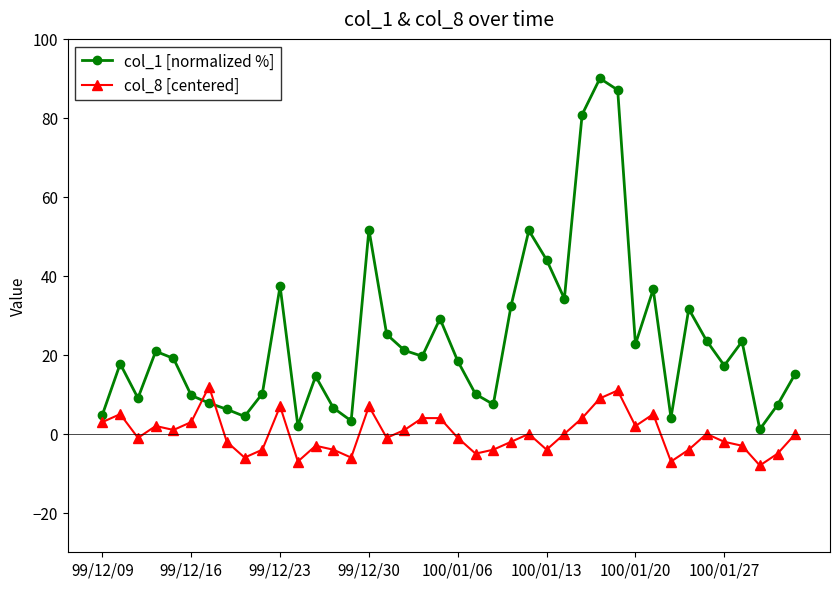

What is the value of the col_1 [normalized %] point at the 4th from the left?

20.9